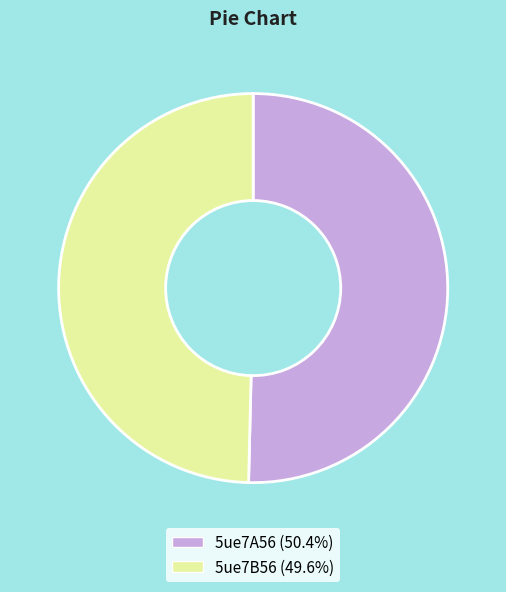

Does 5ue7B56 (49.6%) account for over 50% of the chart?

No